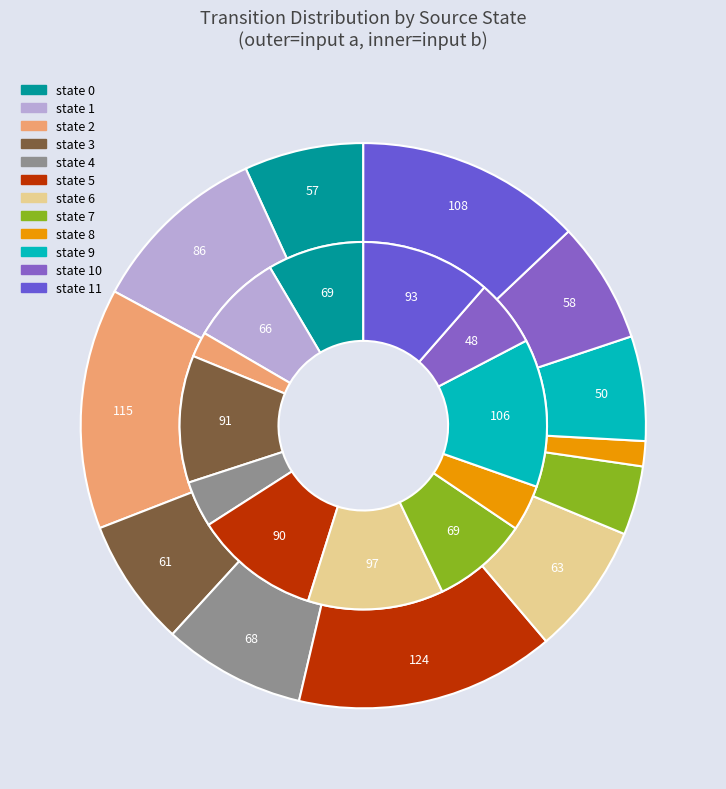

To the nearest percent, what is the combined percentage of 8 and 6?

15%